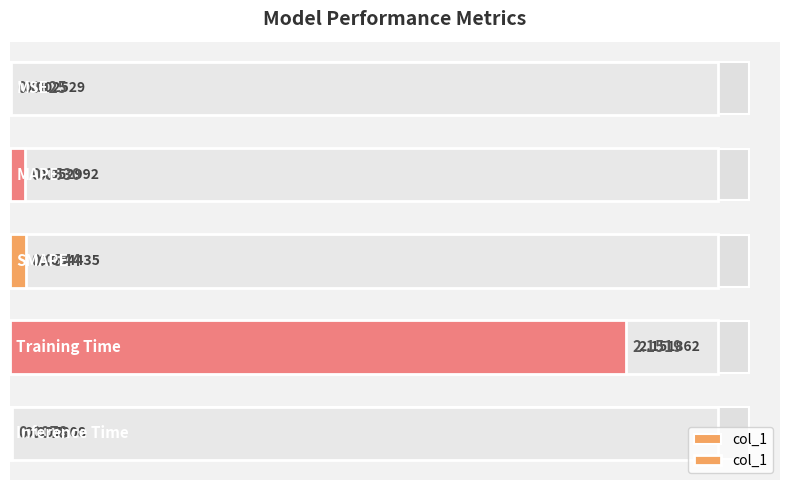

True or false: the data shows 0.0 at 1.0.

False